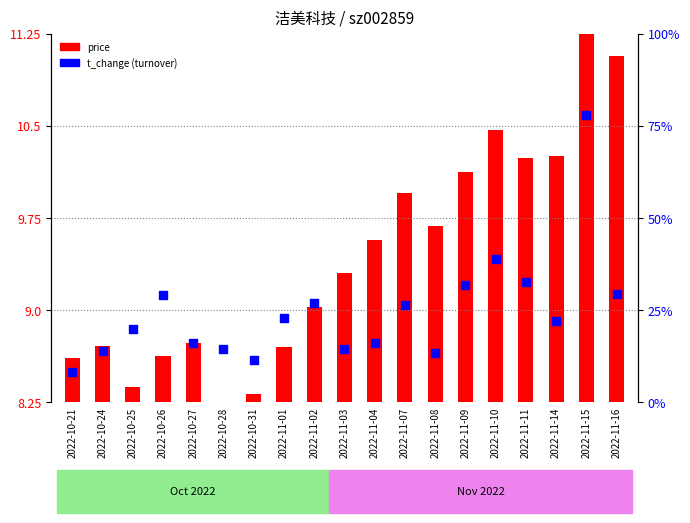

Which series contains the lowest Y value?

price